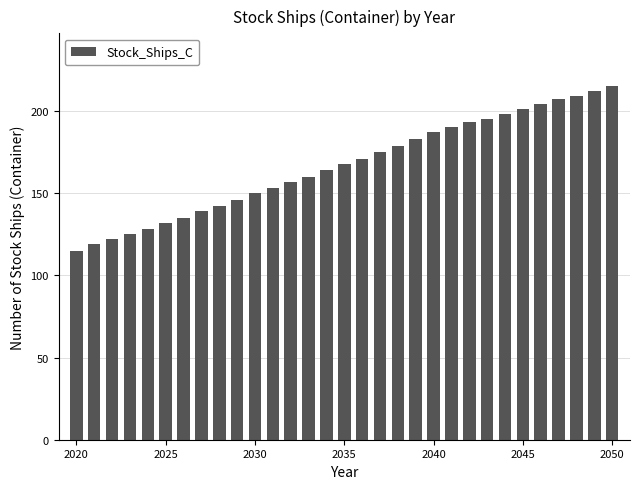

Reading left to right, list all the values displayed in this chart.

115	119	122	125	128	132	135	139	142	146	150	153	157	160	164	168	171	175	179	183	187	190	193	195	198	201	204	207	209	212	215